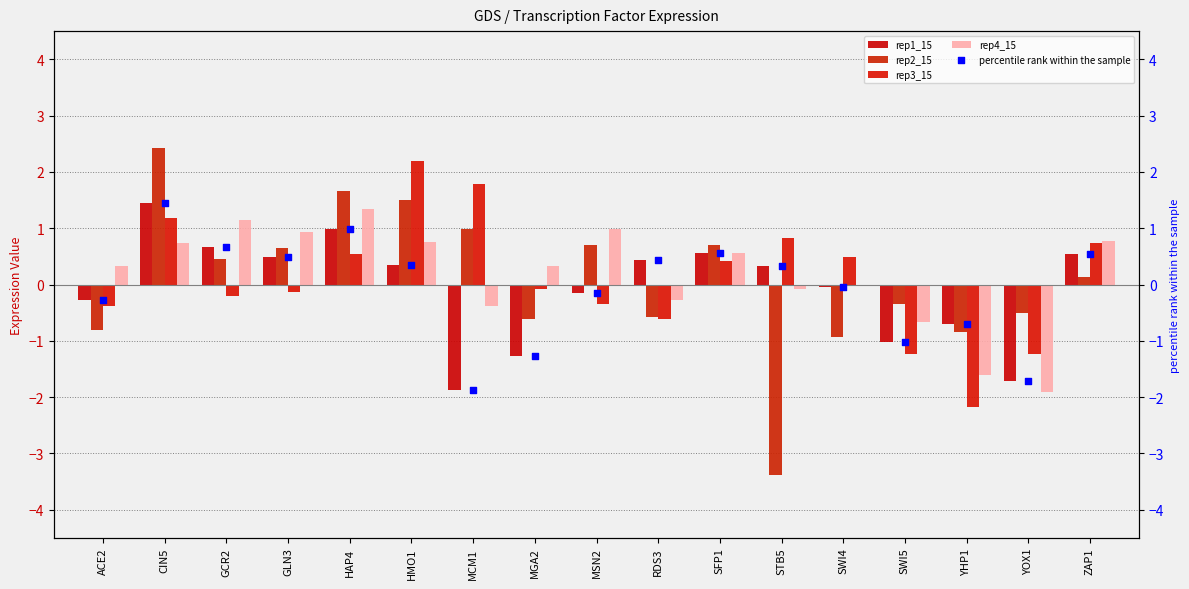

Which series reaches the maximum Y coordinate?

rep2_15